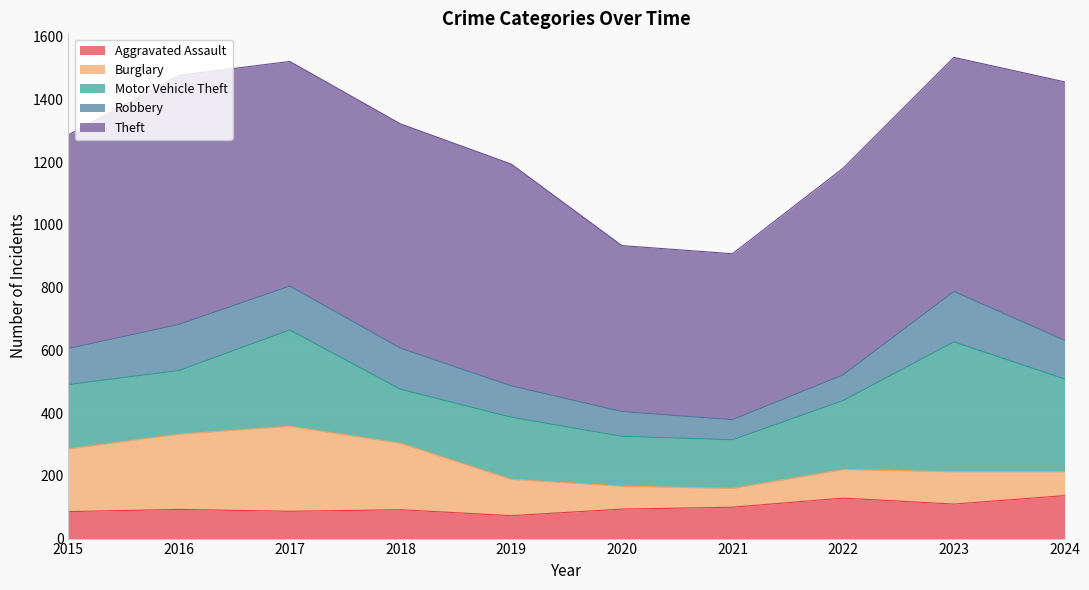

True or false: Robbery has a value of 64 at 2021.

True